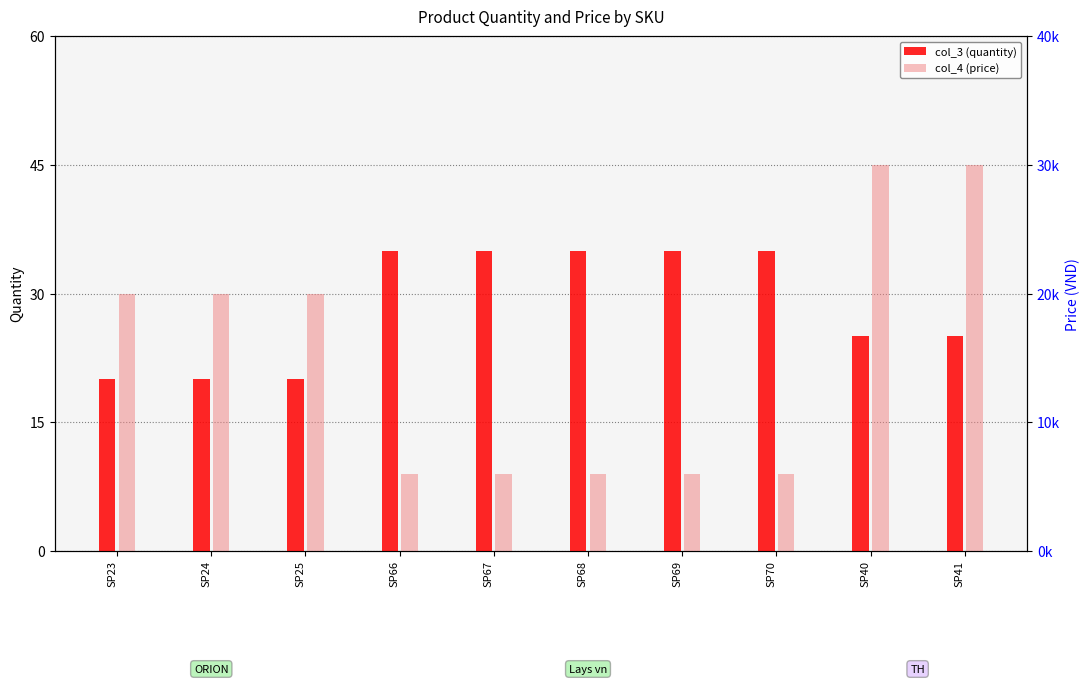

Is the value of col_4 (price) at SP24 greater than the value of col_3 (quantity) at SP25?

Yes